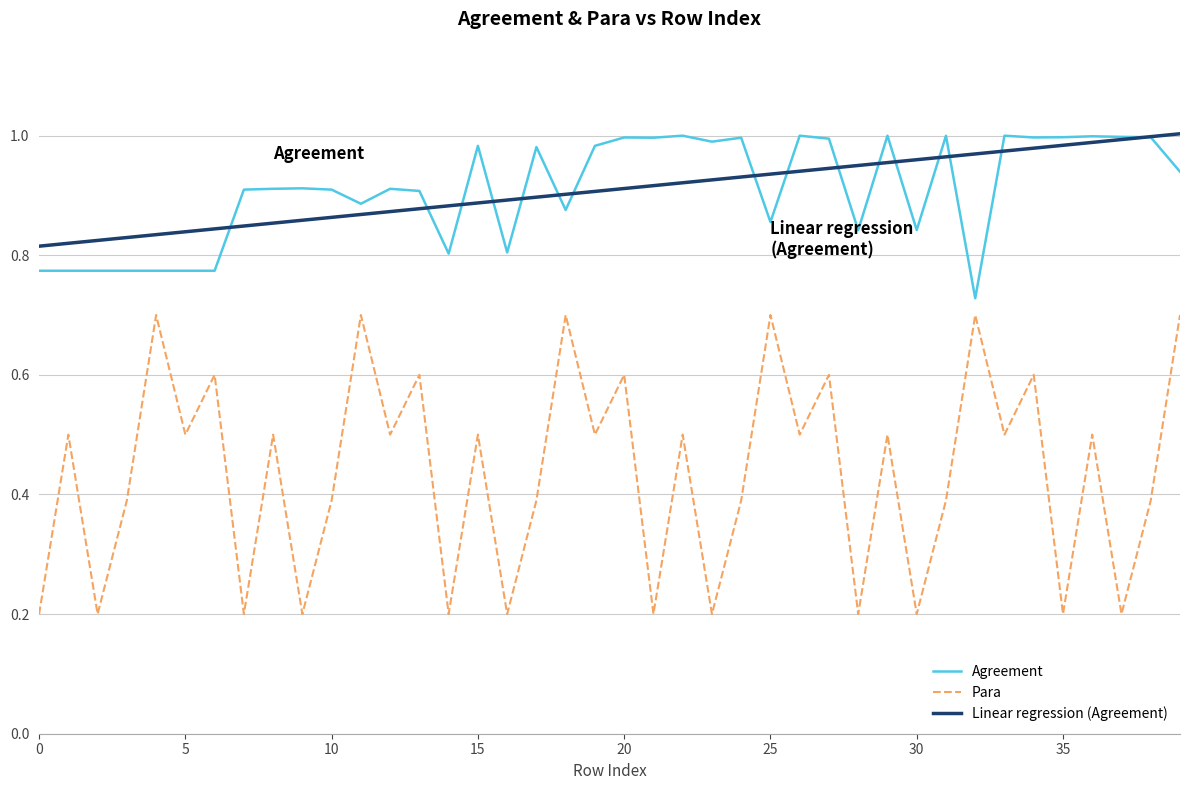

True or false: Agreement and Para cross at least once.

False